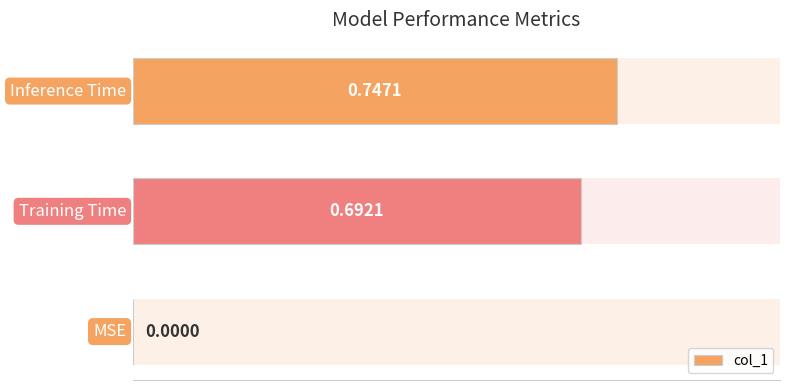

Count the number of data series in this chart.

1